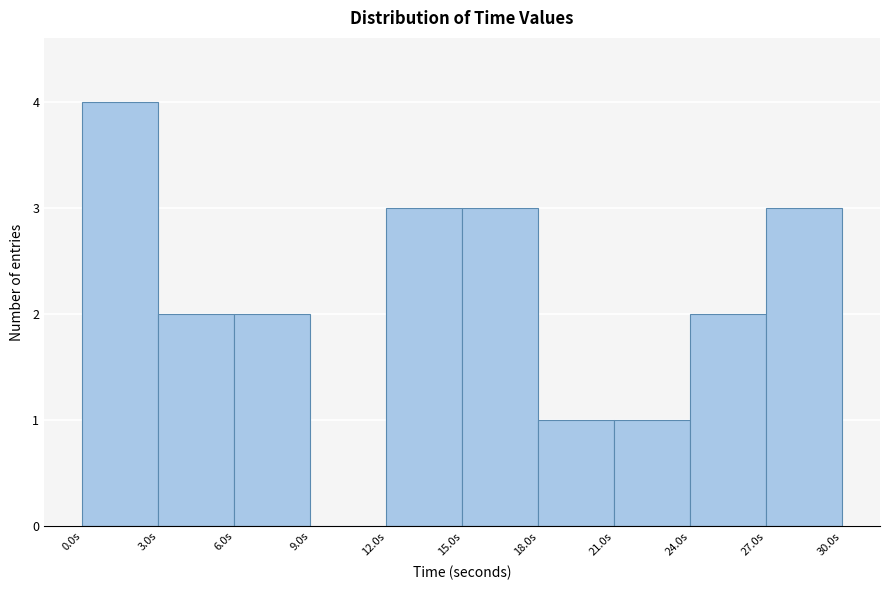

Reading left to right, list every bar in this chart as the range it spans on the x-axis followed by its height. Neither the bar edges nor the heights are printed on the chart, so give them approximately, as read against the axes.

0 to 3: 4
3 to 6: 2
6 to 9: 2
9 to 12: 0
12 to 15: 3
15 to 18: 3
18 to 21: 1
21 to 24: 1
24 to 27: 2
27 to 30: 3